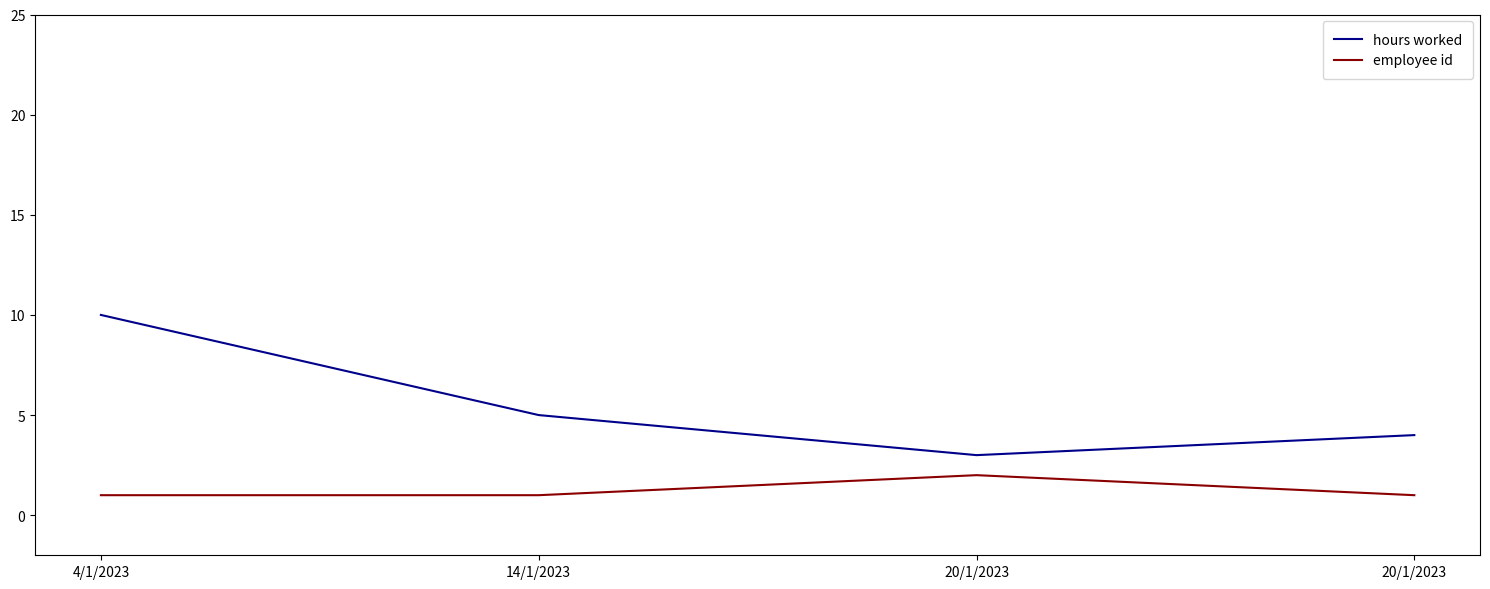

How many lines are shown in the chart?

2